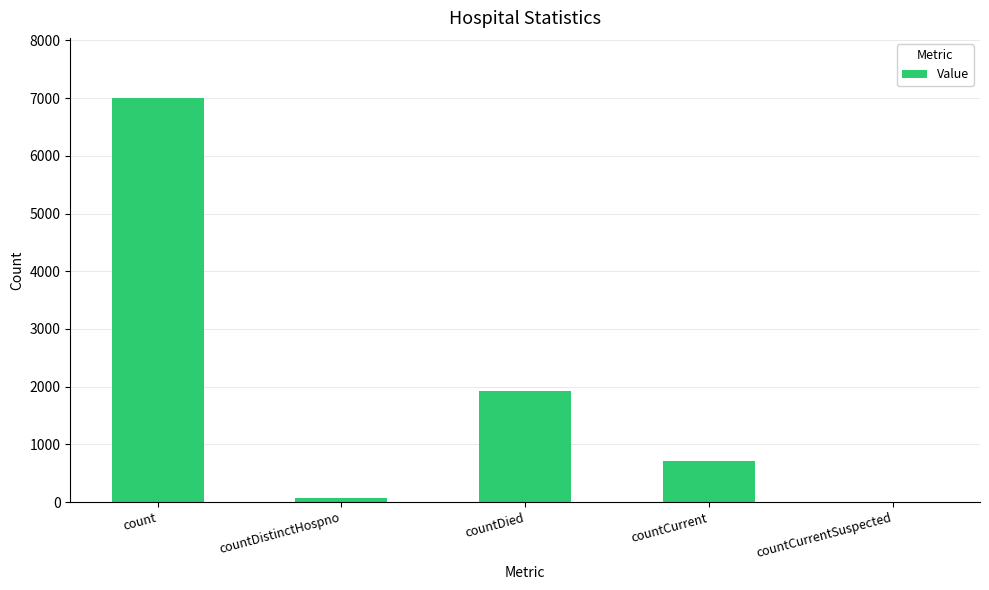

Does the chart contain stacked bars?

No